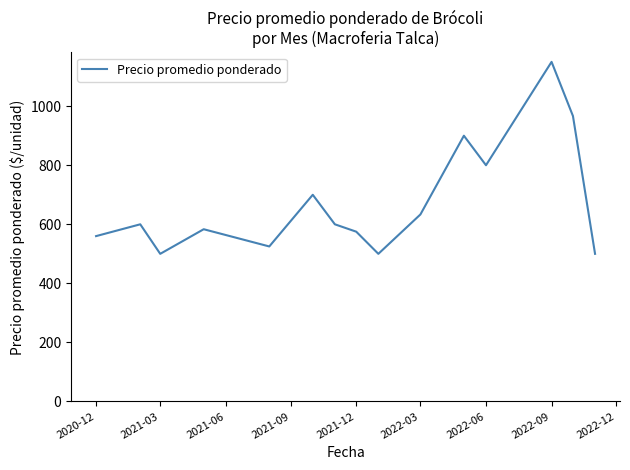

Does the chart have visible grid lines?

No